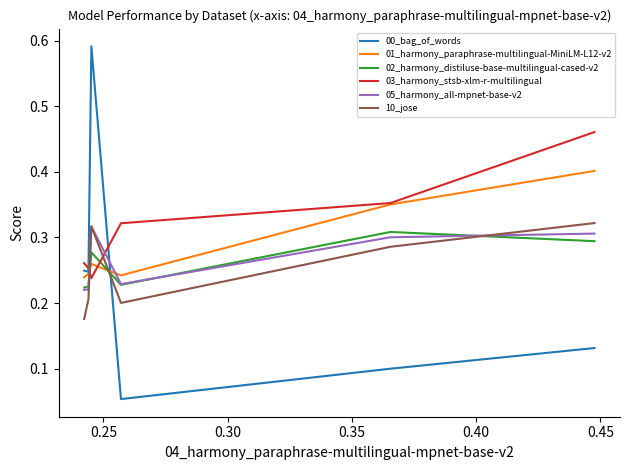

Which series has the largest range (max minus min)?

00_bag_of_words